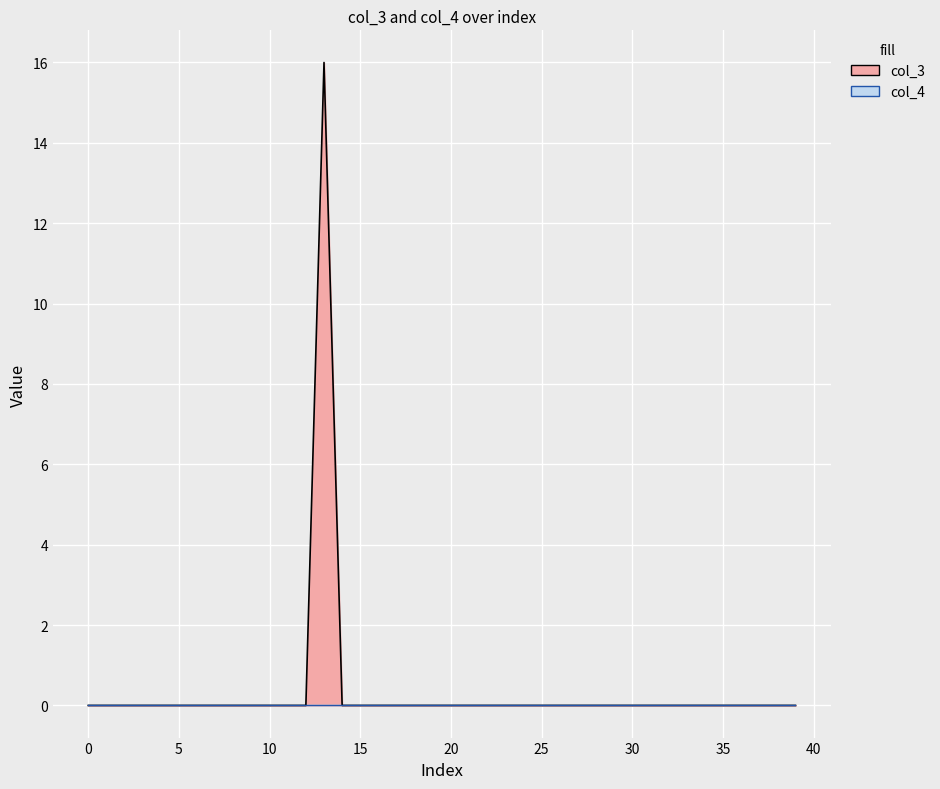

How many categories are shown in the chart?

40